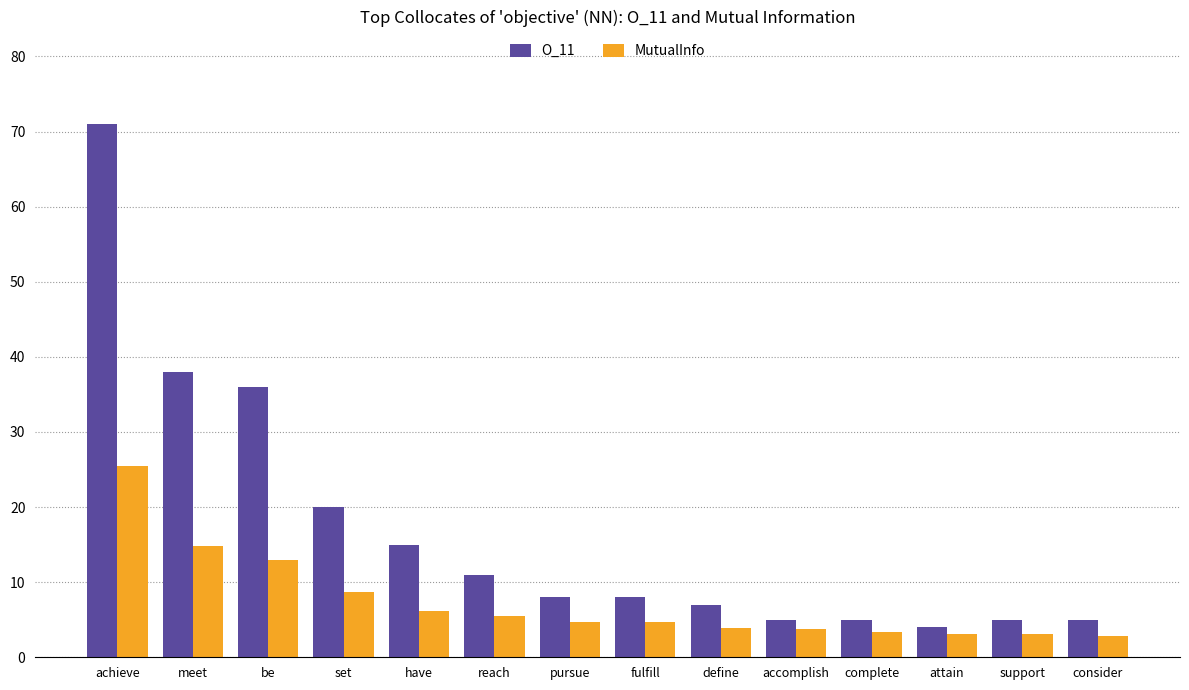

What is the difference between the highest and lowest values at support?

2.0